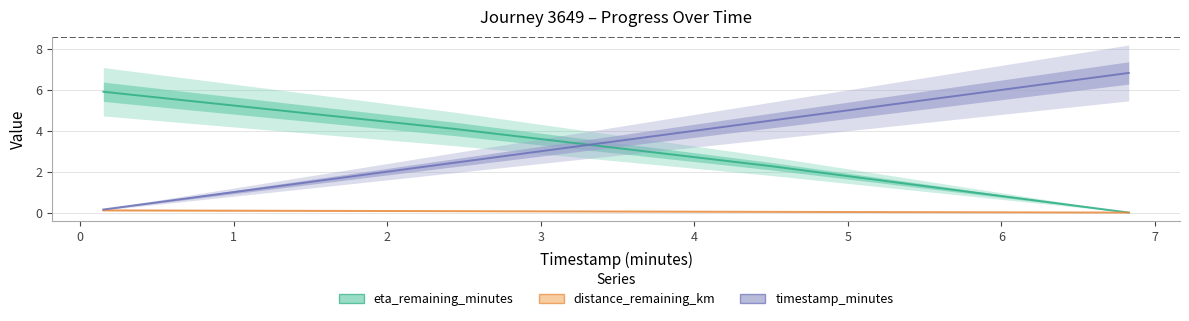

What is the sum of all distance_remaining_km values?

0.2